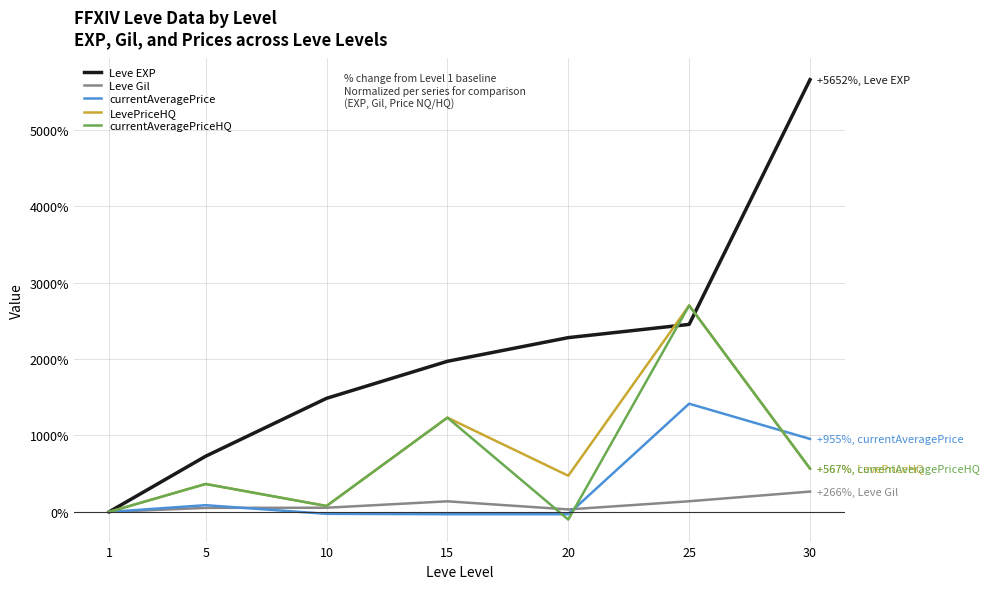

Which series has the widest spread of values?

Leve EXP